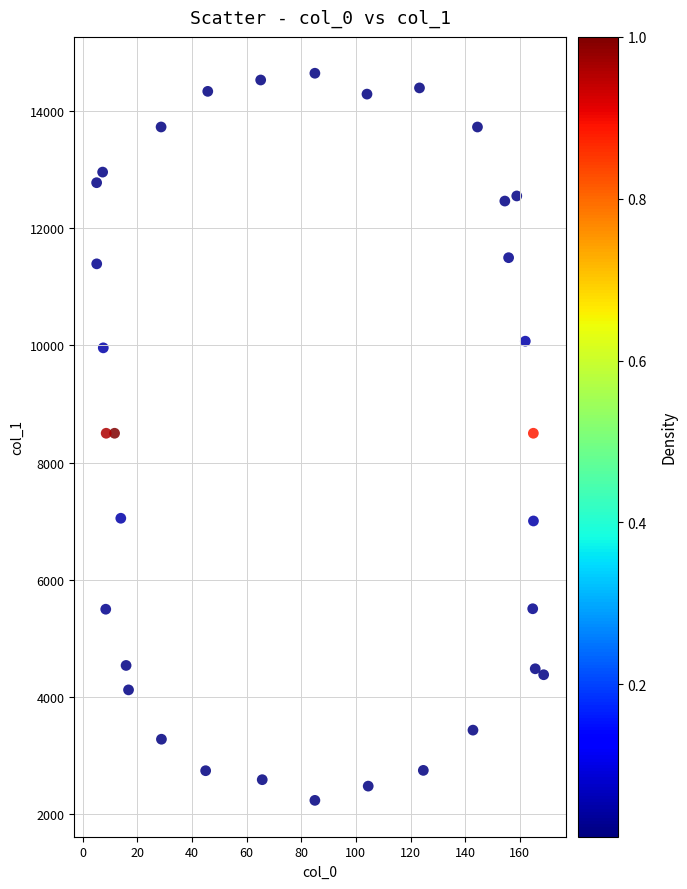

What is the range of X values (max minus min)?

163.6